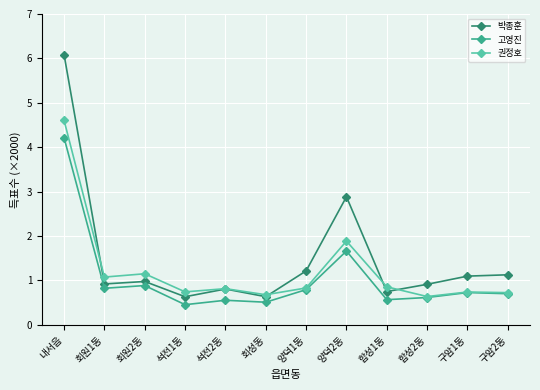

What is the spread (max minus min) of values at 석전1동?

0.3